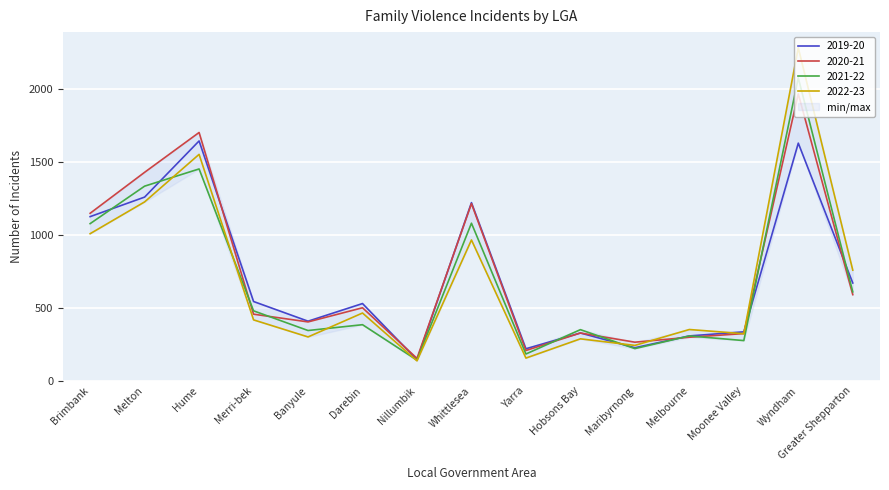

What is the total value across all series at Melbourne?

1267